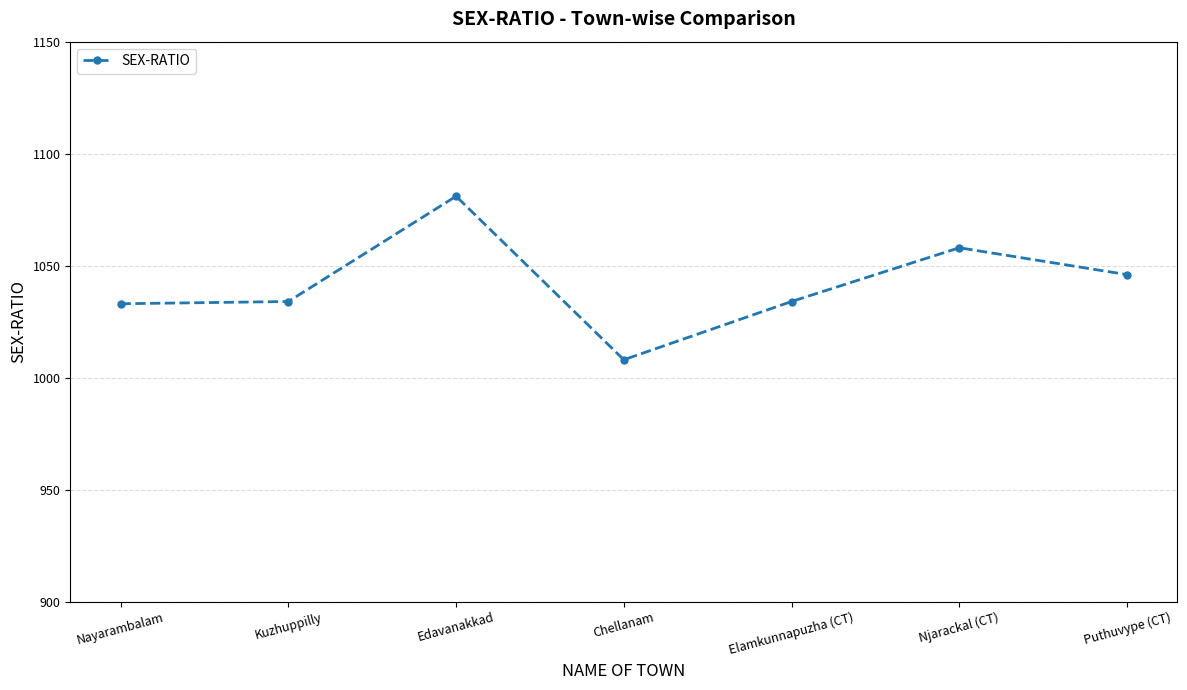

What is the difference between the values at Njarackal (CT) and Kuzhuppilly?

24